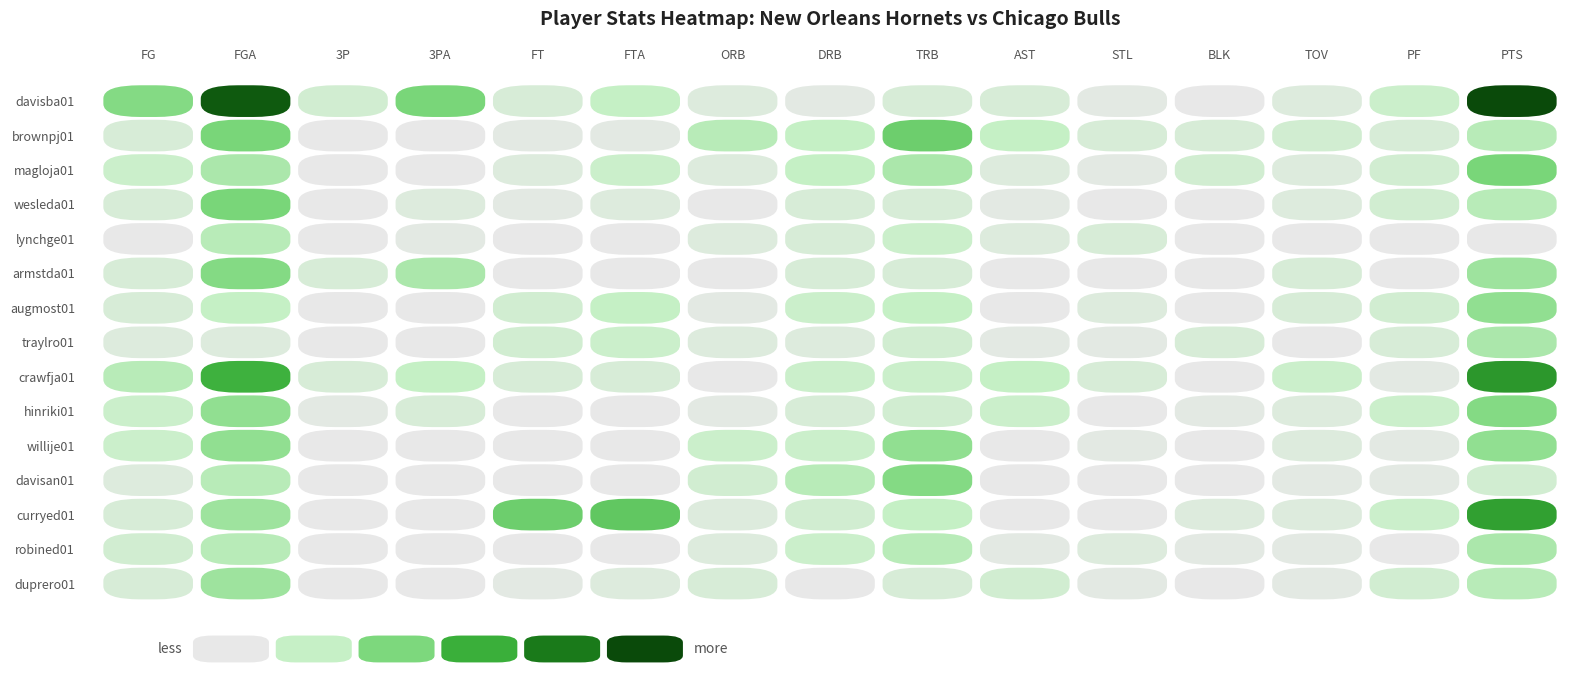

Rank the series by their maximum value, from highest to lowest.

davisba01, crawfja01, curryed01, brownpj01, magloja01, wesleda01, armstda01, hinriki01, davisan01, augmost01, willije01, duprero01, traylro01, robined01, lynchge01